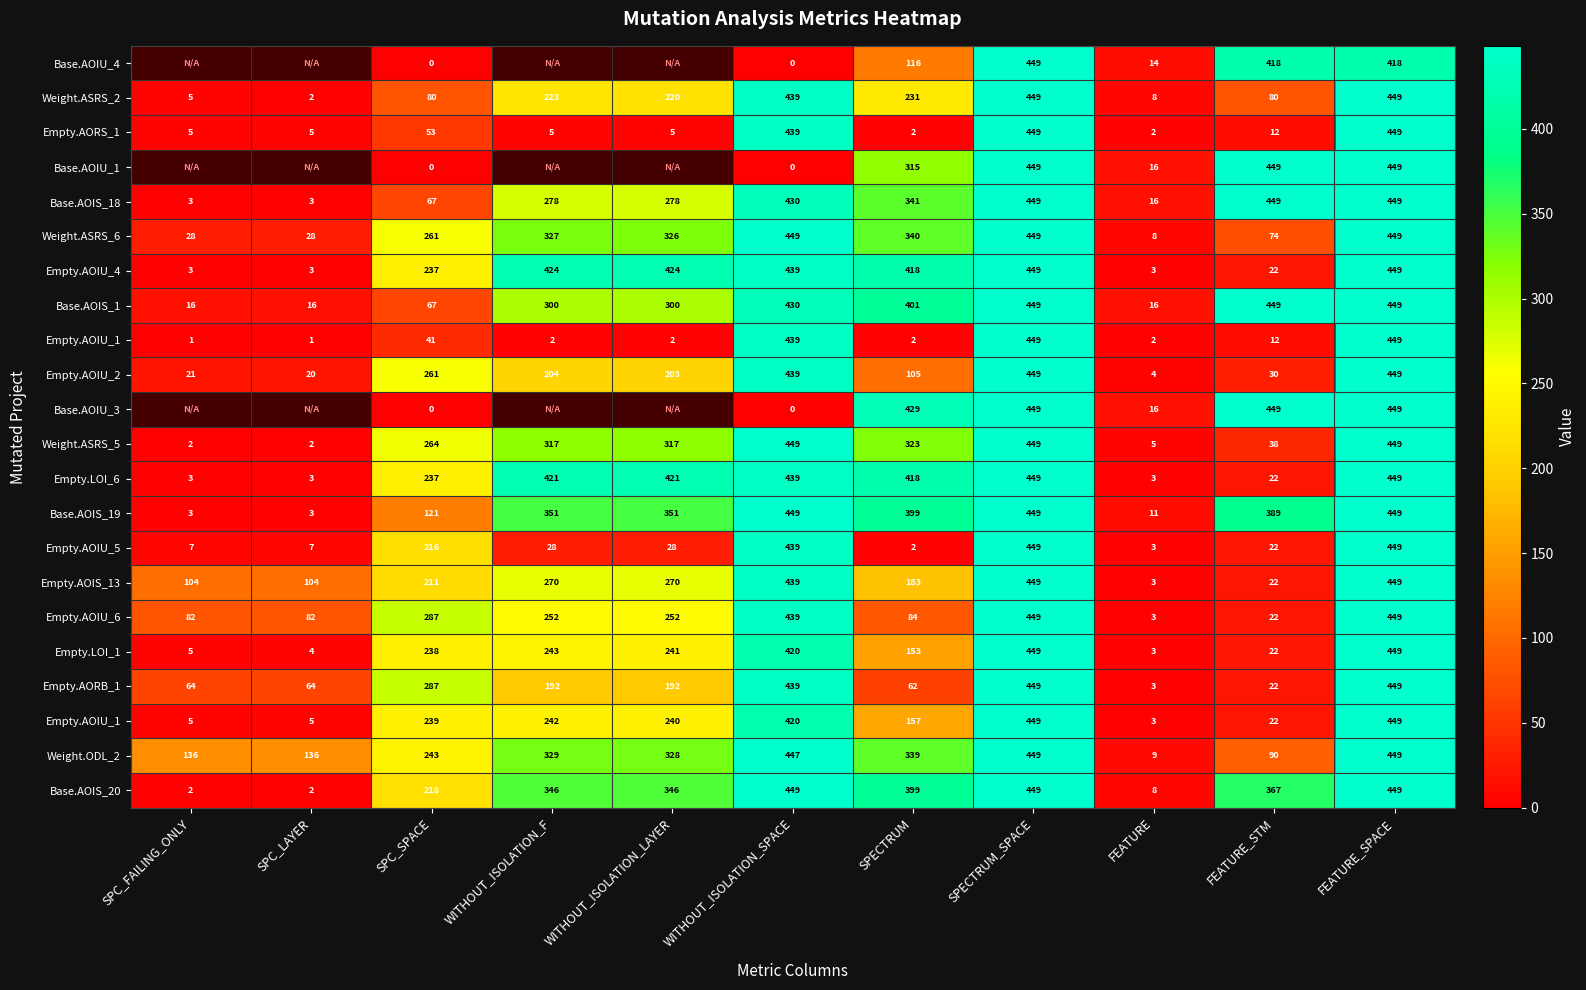

What is the spread (max minus min) of values at FEATURE_SPACE?

31.0